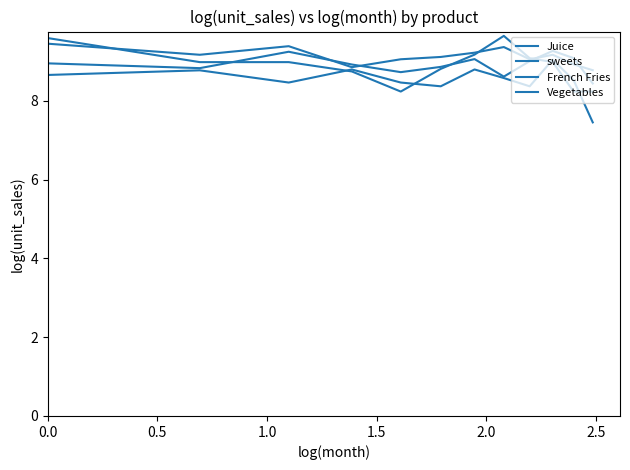

Does the chart have visible grid lines?

No